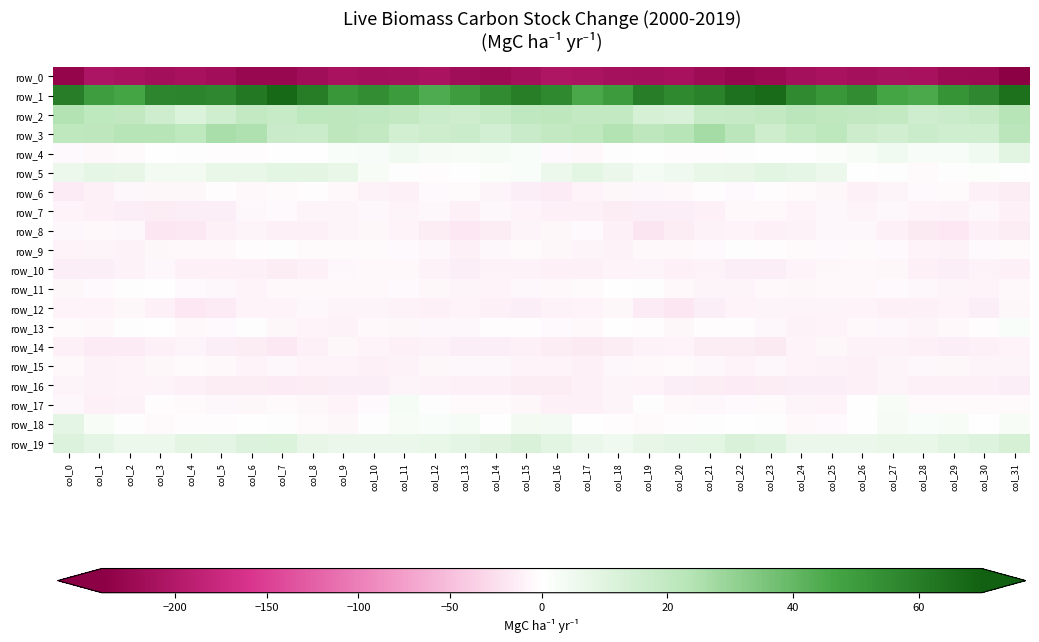

Reading left to right, list all the values displayed in this chart.

row_0: col_0=-230.7	col_1=-206.2	col_2=-210.4	col_3=-215.2	col_4=-211.2	col_5=-215.7	col_6=-226.1	col_7=-226.2	col_8=-217.7	col_9=-210.9	col_10=-213.3	col_11=-211.9	col_12=-208.6	col_13=-218.4	col_14=-221.8	col_15=-214.3	col_16=-204.2	col_17=-207.4	col_18=-212.7	col_19=-214.3	col_20=-211.3	col_21=-219.9	col_22=-227.1	col_23=-223.9	col_24=-214.1	col_25=-210.6	col_26=-214.6	col_27=-209.2	col_28=-211.6	col_29=-220.4	col_30=-222.7	col_31=-240.5
row_1: col_0=59.7	col_1=49.3	col_2=46.6	col_3=57.4	col_4=57.8	col_5=56.6	col_6=61.9	col_7=67.2	col_8=60.4	col_9=51.6	col_10=54.4	col_11=50.2	col_12=44.3	col_13=49.8	col_14=55.2	col_15=60.0	col_16=56.2	col_17=45.5	col_18=49.9	col_19=59.8	col_20=56.2	col_21=58.5	col_22=64.2	col_23=66.5	col_24=56.1	col_25=51.8	col_26=54.7	col_27=46.7	col_28=45.2	col_29=52.9	col_30=56.5	col_31=64.3
row_2: col_0=24.3	col_1=21.0	col_2=20.1	col_3=15.9	col_4=11.5	col_5=15.4	col_6=19.9	col_7=18.2	col_8=21.5	col_9=21.1	col_10=20.3	col_11=19.7	col_12=17.0	col_13=16.0	col_14=18.1	col_15=20.5	col_16=21.2	col_17=19.7	col_18=19.3	col_19=13.2	col_20=12.3	col_21=18.1	col_22=18.7	col_23=19.5	col_24=22.0	col_25=20.7	col_26=20.0	col_27=19.2	col_28=15.6	col_29=17.0	col_30=18.8	col_31=23.3
row_3: col_0=20.5	col_1=21.1	col_2=22.8	col_3=23.4	col_4=20.8	col_5=26.1	col_6=25.1	col_7=17.4	col_8=17.2	col_9=21.1	col_10=19.7	col_11=14.2	col_12=16.1	col_13=16.9	col_14=14.0	col_15=17.4	col_16=19.9	col_17=20.6	col_18=24.1	col_19=21.1	col_20=22.9	col_21=26.8	col_22=22.0	col_23=16.2	col_24=18.9	col_25=21.5	col_26=16.6	col_27=14.8	col_28=16.7	col_29=15.4	col_30=15.5	col_31=21.9
row_4: col_0=-4.4	col_1=-5.0	col_2=-3.5	col_3=0.3	col_4=-1.7	col_5=-2.5	col_6=-2.1	col_7=-0.6	col_8=-0.2	col_9=1.8	col_10=1.9	col_11=4.6	col_12=2.9	col_13=2.5	col_14=3.0	col_15=1.7	col_16=-4.5	col_17=-5.2	col_18=-1.8	col_19=0.3	col_20=-2.4	col_21=-2.8	col_22=-1.3	col_23=-0.1	col_24=0.5	col_25=1.6	col_26=2.7	col_27=4.6	col_28=2.1	col_29=2.1	col_30=4.6	col_31=9.1
row_5: col_0=5.7	col_1=8.1	col_2=7.8	col_3=4.2	col_4=4.1	col_5=7.0	col_6=7.0	col_7=9.0	col_8=8.6	col_9=7.2	col_10=2.4	col_11=-1.4	col_12=-2.5	col_13=-0.3	col_14=1.3	col_15=1.8	col_16=5.7	col_17=8.8	col_18=6.5	col_19=3.5	col_20=4.9	col_21=7.2	col_22=7.6	col_23=9.4	col_24=8.0	col_25=5.7	col_26=0.5	col_27=-1.6	col_28=-2.8	col_29=0.9	col_30=0.8	col_31=0.0
row_6: col_0=-15.7	col_1=-11.9	col_2=-6.7	col_3=-6.3	col_4=-6.2	col_5=-2.3	col_6=-4.8	col_7=-2.9	col_8=-2.0	col_9=-4.9	col_10=-9.6	col_11=-10.6	col_12=-4.4	col_13=-3.0	col_14=-7.6	col_15=-12.8	col_16=-15.1	col_17=-9.2	col_18=-6.1	col_19=-6.6	col_20=-4.9	col_21=-2.5	col_22=-4.6	col_23=-2.0	col_24=-3.0	col_25=-6.2	col_26=-11.2	col_27=-7.9	col_28=-3.9	col_29=-3.2	col_30=-10.7	col_31=-13.2
row_7: col_0=-8.6	col_1=-11.7	col_2=-13.1	col_3=-14.3	col_4=-12.6	col_5=-12.3	col_6=-7.3	col_7=-4.2	col_8=-7.7	col_9=-8.1	col_10=-7.2	col_11=-7.6	col_12=-7.3	col_13=-10.5	col_14=-6.9	col_15=-9.2	col_16=-11.8	col_17=-12.0	col_18=-14.2	col_19=-13.0	col_20=-12.8	col_21=-11.3	col_22=-5.3	col_23=-5.1	col_24=-8.7	col_25=-7.0	col_26=-8.0	col_27=-6.7	col_28=-8.9	col_29=-9.4	col_30=-6.6	col_31=-12.1
row_8: col_0=-6.9	col_1=-4.9	col_2=-7.0	col_3=-19.1	col_4=-17.0	col_5=-11.3	col_6=-8.1	col_7=-10.7	col_8=-11.1	col_9=-8.2	col_10=-6.0	col_11=-9.3	col_12=-14.5	col_13=-18.7	col_14=-13.7	col_15=-8.3	col_16=-6.4	col_17=-4.0	col_18=-11.5	col_19=-20.3	col_20=-14.5	col_21=-10.1	col_22=-8.6	col_23=-11.3	col_24=-10.1	col_25=-6.8	col_26=-6.8	col_27=-11.1	col_28=-16.5	col_29=-18.0	col_30=-10.8	col_31=-13.2
row_9: col_0=-9.3	col_1=-7.9	col_2=-9.7	col_3=-6.2	col_4=-5.5	col_5=-4.8	col_6=-2.6	col_7=-1.7	col_8=-3.5	col_9=-3.7	col_10=-3.3	col_11=-4.0	col_12=-7.0	col_13=-10.9	col_14=-6.6	col_15=-3.4	col_16=-5.9	col_17=-7.8	col_18=-9.8	col_19=-5.1	col_20=-5.3	col_21=-4.3	col_22=-1.6	col_23=-2.7	col_24=-3.0	col_25=-3.9	col_26=-3.3	col_27=-4.6	col_28=-9.0	col_29=-10.0	col_30=-4.0	col_31=-2.9
row_10: col_0=-12.9	col_1=-12.4	col_2=-9.9	col_3=-7.0	col_4=-11.2	col_5=-10.4	col_6=-11.5	col_7=-13.6	col_8=-10.7	col_9=-7.0	col_10=-5.3	col_11=-5.3	col_12=-9.5	col_13=-12.6	col_14=-10.3	col_15=-9.4	col_16=-10.8	col_17=-11.3	col_18=-8.5	col_19=-8.2	col_20=-11.8	col_21=-9.7	col_22=-12.9	col_23=-12.7	col_24=-9.1	col_25=-6.2	col_26=-5.1	col_27=-6.4	col_28=-11.2	col_29=-12.3	col_30=-9.5	col_31=-10.5
row_11: col_0=-6.2	col_1=-4.3	col_2=-0.9	col_3=-0.6	col_4=-3.9	col_5=-6.8	col_6=-8.8	col_7=-4.9	col_8=-5.5	col_9=-5.6	col_10=-5.3	col_11=-3.9	col_12=-5.8	col_13=-7.6	col_14=-8.9	col_15=-7.1	col_16=-4.7	col_17=-3.1	col_18=-0.2	col_19=-1.5	col_20=-5.3	col_21=-7.7	col_22=-7.5	col_23=-4.8	col_24=-5.8	col_25=-5.5	col_26=-4.8	col_27=-4.4	col_28=-6.7	col_29=-8.4	col_30=-8.7	col_31=-5.3
row_12: col_0=-8.5	col_1=-9.1	col_2=-5.7	col_3=-11.3	col_4=-18.7	col_5=-15.8	col_6=-9.3	col_7=-8.5	col_8=-7.4	col_9=-7.7	col_10=-7.8	col_11=-10.3	col_12=-11.4	col_13=-8.7	col_14=-11.3	col_15=-12.7	col_16=-9.5	col_17=-8.4	col_18=-5.6	col_19=-15.3	col_20=-18.8	col_21=-12.9	col_22=-8.5	col_23=-8.0	col_24=-7.6	col_25=-7.7	col_26=-8.8	col_27=-11.3	col_28=-10.6	col_29=-8.6	col_30=-12.8	col_31=-6.5
row_13: col_0=-3.6	col_1=-4.8	col_2=-1.7	col_3=-0.4	col_4=-5.2	col_5=-4.5	col_6=-1.4	col_7=-5.8	col_8=-9.1	col_9=-9.9	col_10=-5.2	col_11=-6.0	col_12=-7.4	col_13=-7.3	col_14=-2.4	col_15=-2.7	col_16=-4.6	col_17=-5.0	col_18=0.5	col_19=-2.4	col_20=-5.9	col_21=-2.8	col_22=-2.7	col_23=-7.0	col_24=-10.2	col_25=-8.6	col_26=-4.7	col_27=-6.6	col_28=-8.1	col_29=-5.2	col_30=-2.0	col_31=1.8
row_14: col_0=-12.0	col_1=-15.2	col_2=-15.2	col_3=-11.9	col_4=-7.9	col_5=-12.3	col_6=-13.9	col_7=-16.9	col_8=-11.4	col_9=-6.3	col_10=-8.6	col_11=-10.9	col_12=-9.5	col_13=-12.5	col_14=-12.4	col_15=-11.6	col_16=-14.6	col_17=-16.8	col_18=-13.8	col_19=-9.6	col_20=-9.1	col_21=-13.5	col_22=-14.9	col_23=-16.1	col_24=-8.6	col_25=-6.3	col_26=-10.0	col_27=-10.2	col_28=-10.6	col_29=-12.7	col_30=-11.1	col_31=-8.8
row_15: col_0=-4.9	col_1=-9.8	col_2=-9.0	col_3=-6.1	col_4=-3.5	col_5=-5.1	col_6=-8.9	col_7=-6.7	col_8=-8.6	col_9=-9.1	col_10=-11.7	col_11=-9.8	col_12=-6.3	col_13=-7.2	col_14=-7.4	col_15=-9.0	col_16=-9.4	col_17=-11.5	col_18=-7.1	col_19=-5.4	col_20=-3.5	col_21=-6.7	col_22=-8.8	col_23=-6.9	col_24=-8.7	col_25=-9.8	col_26=-11.9	col_27=-7.6	col_28=-7.1	col_29=-6.5	col_30=-7.6	col_31=-7.8
row_16: col_0=-7.8	col_1=-10.0	col_2=-8.8	col_3=-8.3	col_4=-10.5	col_5=-14.5	col_6=-14.7	col_7=-15.3	col_8=-13.7	col_9=-12.8	col_10=-12.2	col_11=-8.2	col_12=-9.4	col_13=-11.1	col_14=-10.7	col_15=-13.8	col_16=-13.7	col_17=-10.9	col_18=-7.7	col_19=-9.1	col_20=-12.4	col_21=-14.8	col_22=-15.3	col_23=-14.4	col_24=-13.1	col_25=-12.6	col_26=-11.2	col_27=-7.7	col_28=-10.6	col_29=-10.5	col_30=-11.7	col_31=-12.4
row_17: col_0=-6.9	col_1=-10.4	col_2=-10.2	col_3=-2.5	col_4=-2.9	col_5=-7.1	col_6=-5.6	col_7=-3.1	col_8=-6.0	col_9=-9.4	col_10=-4.0	col_11=3.2	col_12=-1.5	col_13=-3.1	col_14=-3.4	col_15=-6.0	col_16=-10.8	col_17=-11.9	col_18=-7.6	col_19=-1.4	col_20=-4.7	col_21=-7.1	col_22=-4.4	col_23=-3.7	col_24=-7.7	col_25=-8.5	col_26=-0.5	col_27=2.3	col_28=-2.8	col_29=-3.0	col_30=-3.4	col_31=-3.5
row_18: col_0=8.2	col_1=2.2	col_2=-1.3	col_3=-2.9	col_4=-2.3	col_5=-2.1	col_6=-0.9	col_7=-1.3	col_8=-3.4	col_9=-5.7	col_10=-1.6	col_11=2.6	col_12=1.8	col_13=3.1	col_14=0.4	col_15=4.3	col_16=3.6	col_17=0.2	col_18=-2.1	col_19=-3.3	col_20=-2.2	col_21=-1.9	col_22=-0.4	col_23=-1.6	col_24=-5.1	col_25=-4.4	col_26=-0.0	col_27=2.9	col_28=1.9	col_29=2.3	col_30=0.3	col_31=2.6
row_19: col_0=11.3	col_1=8.4	col_2=5.5	col_3=6.1	col_4=8.5	col_5=8.5	col_6=11.1	col_7=11.7	col_8=7.6	col_9=6.4	col_10=6.8	col_11=6.7	col_12=7.0	col_13=8.4	col_14=10.3	col_15=12.1	col_16=9.4	col_17=6.8	col_18=5.1	col_19=7.6	col_20=8.3	col_21=8.9	col_22=12.4	col_23=10.5	col_24=6.4	col_25=6.4	col_26=6.5	col_27=7.1	col_28=7.2	col_29=9.2	col_30=10.6	col_31=13.3